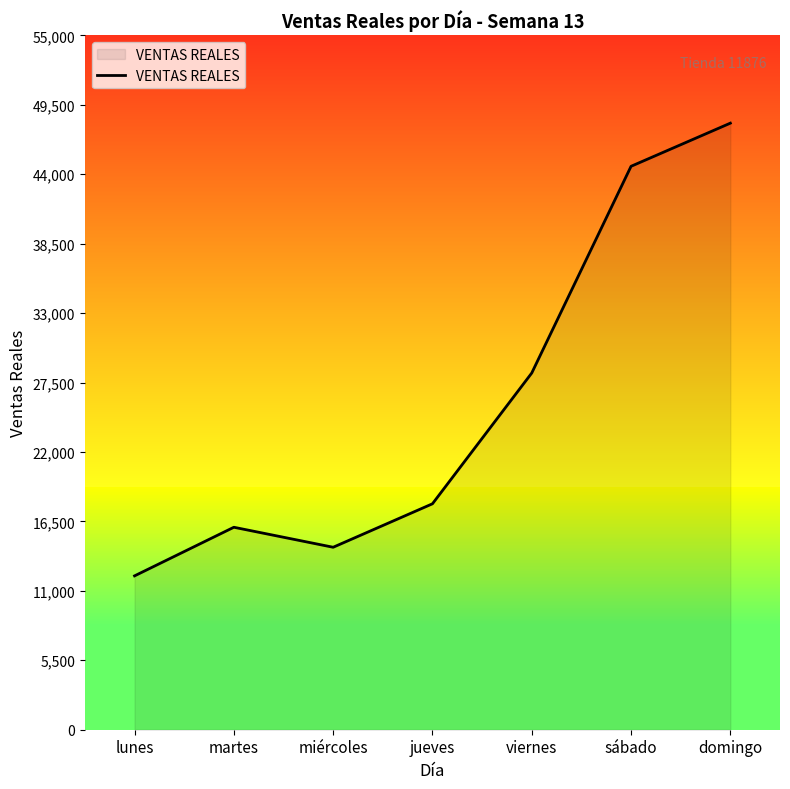

Between sábado and miércoles, which is larger?

sábado